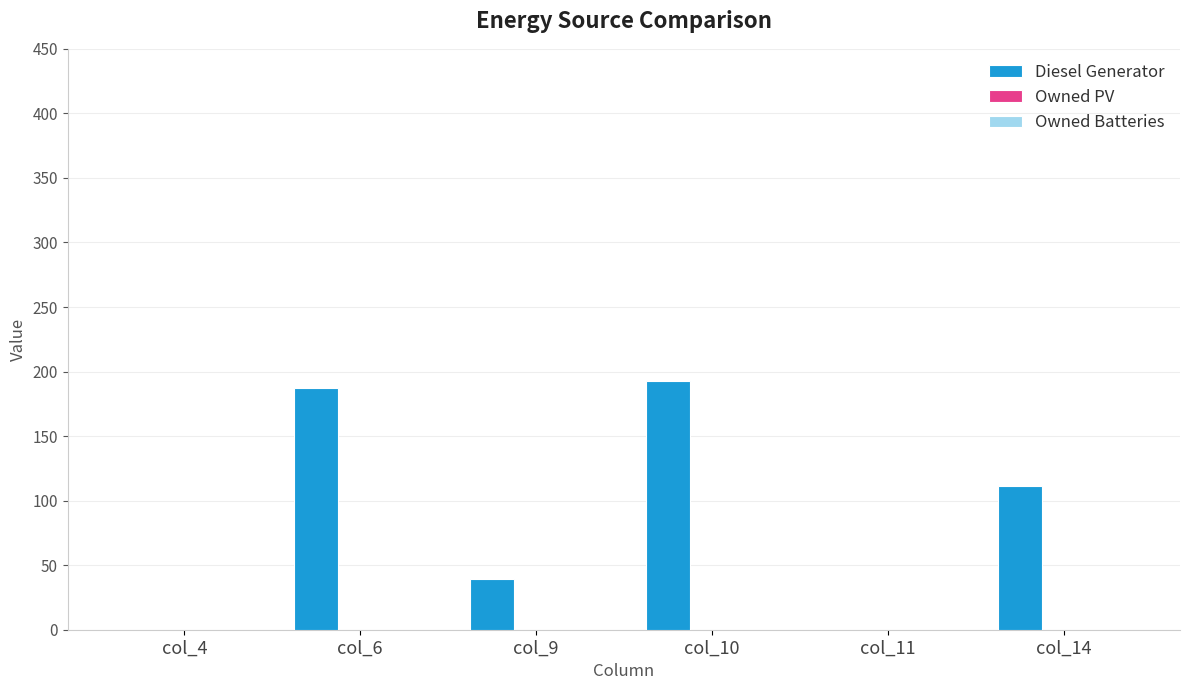

What is the maximum value shown in the chart?

193